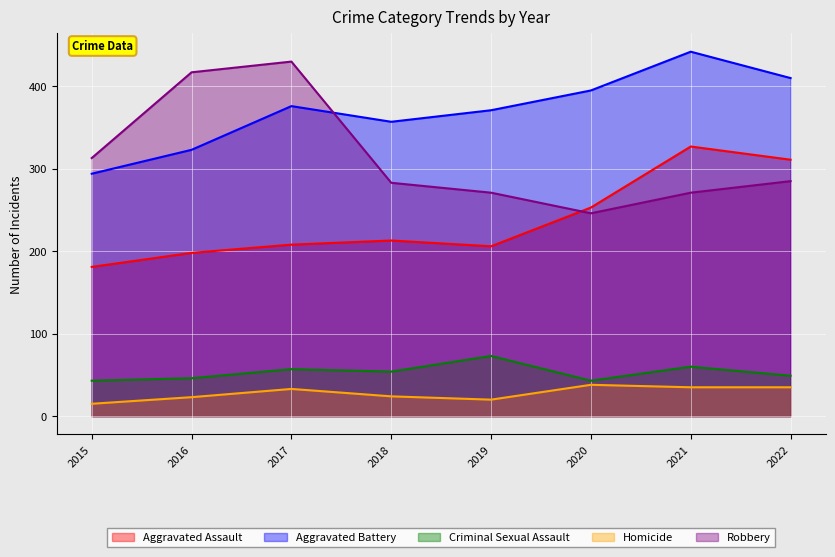

What is the approximate value of Aggravated Assault at 2019, to the nearest 5?

205